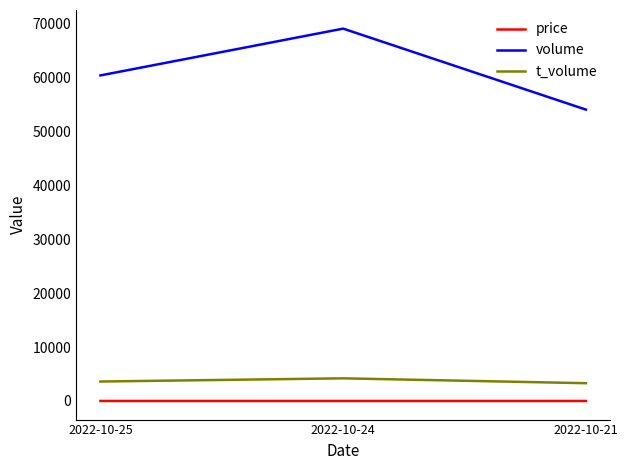

What is the sum of all volume values?

183276.0